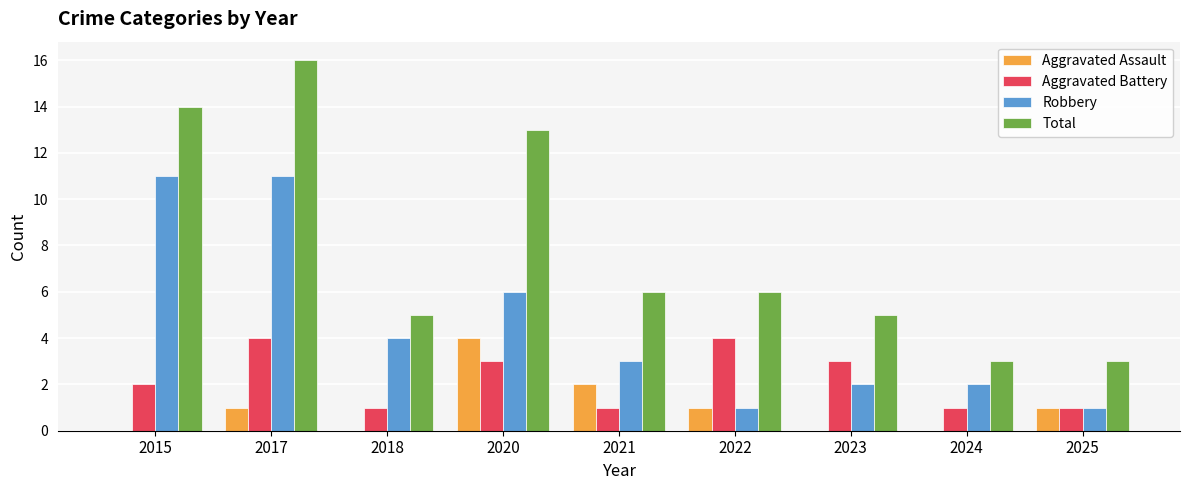

Does the chart contain stacked bars?

No